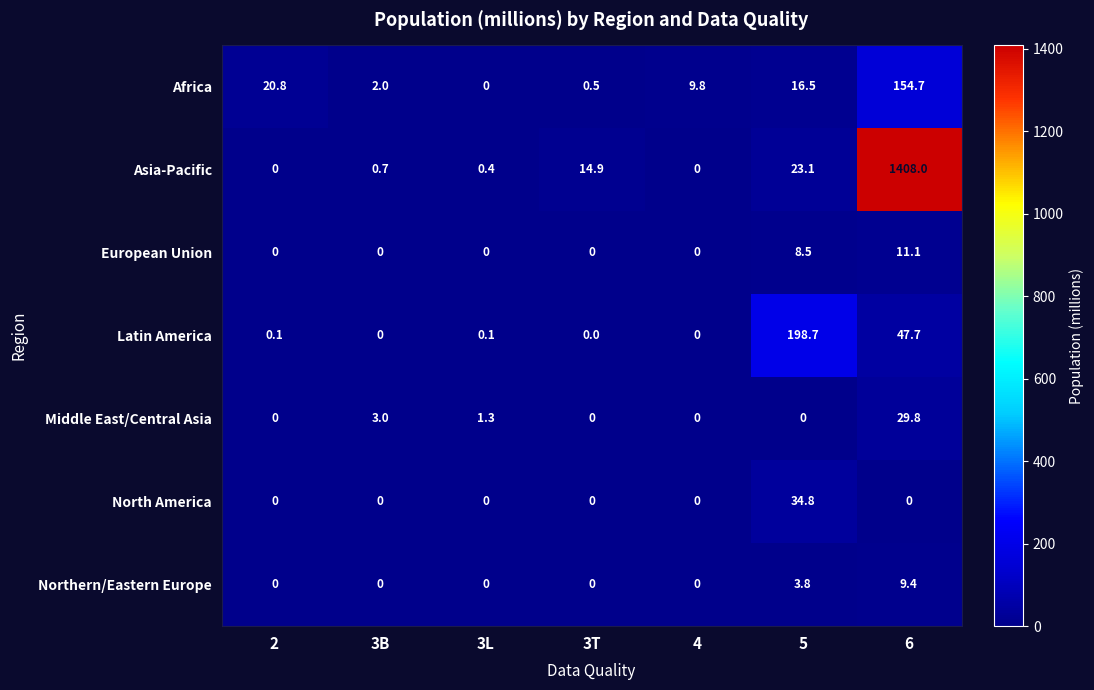

At which category is the sum across all series the highest?

6